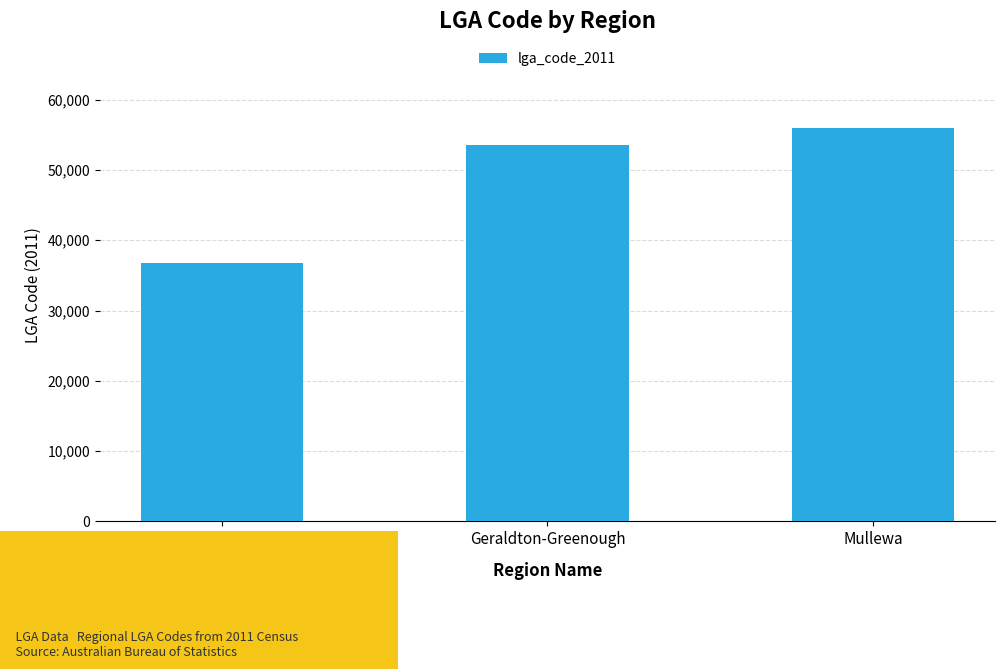

What is the label of the 2nd bar from the left?

Geraldton-Greenough